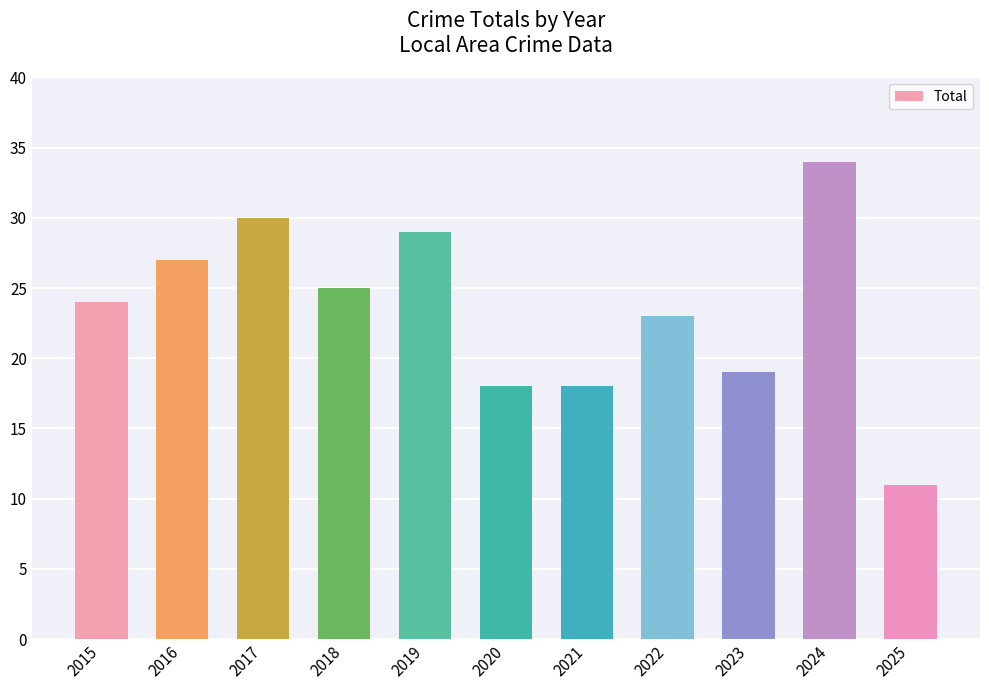

Where is the data nearest to the value 22?

2022